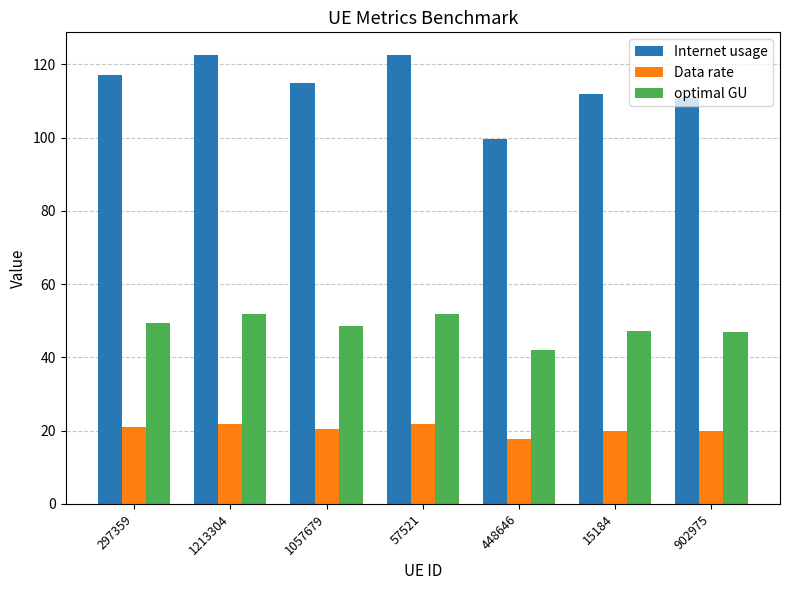

What is the smallest value displayed?

17.8